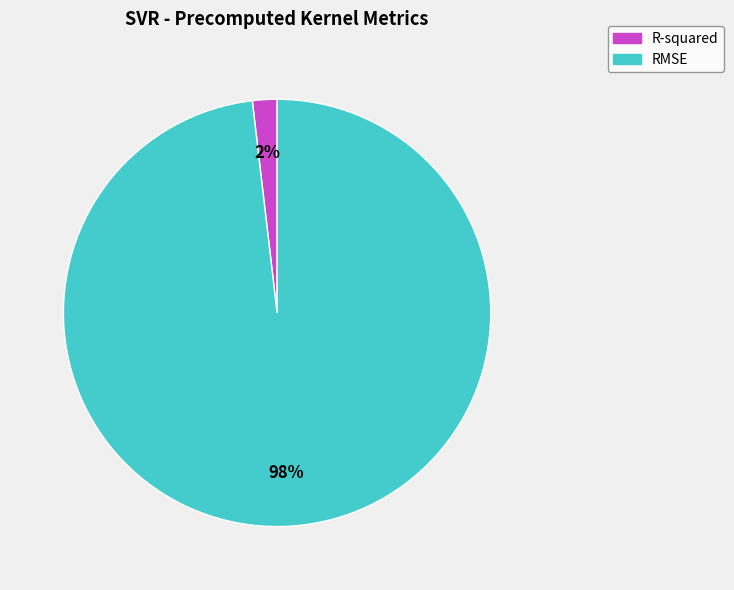

How many slices are in this pie chart?

2